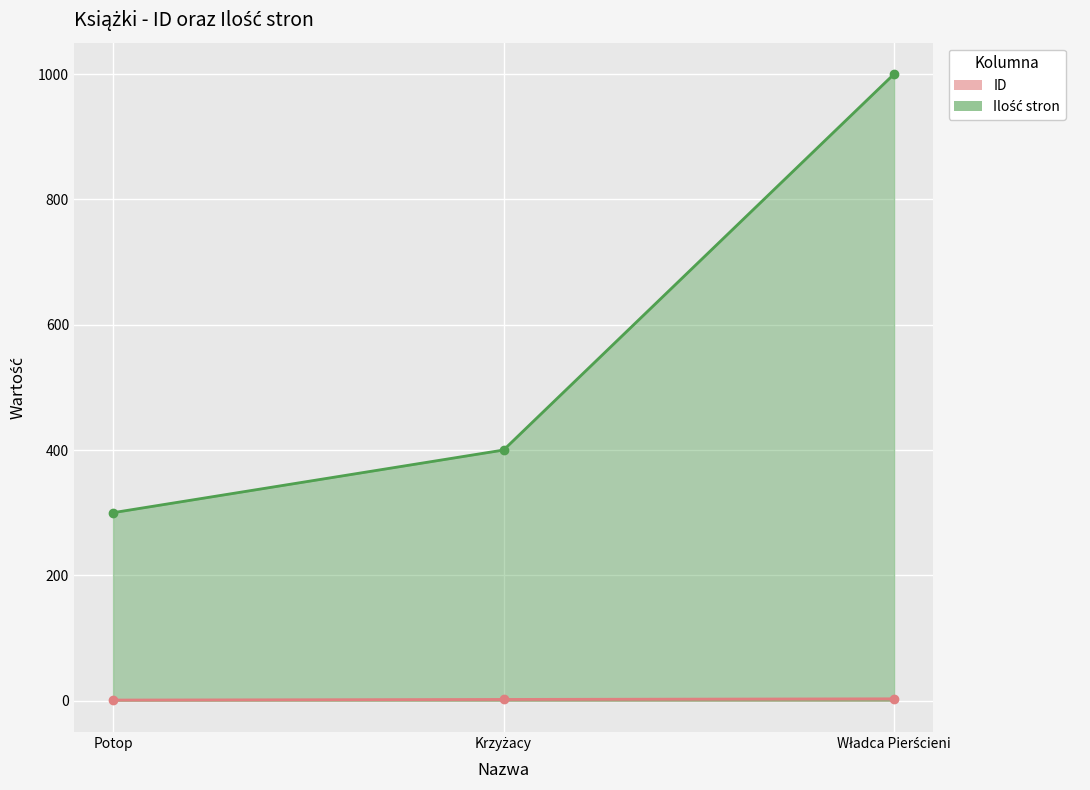

What is the minimum value for Ilość stron?

300